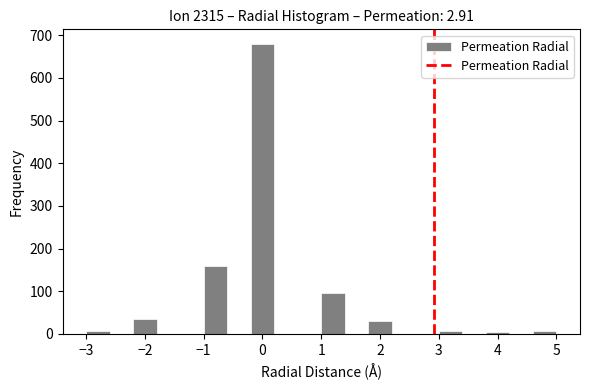

Reading left to right, list every bar in this chart as the range it spans on the x-axis followed by its height. The values are not printed on the chart, so give them approximately, as read against the axis.

-3.0 to -2.6: under 10
-2.6 to -2.2: 0
-2.2 to -1.8: 40
-1.8 to -1.4: 0
-1.4 to -1.0: 0
-1.0 to -0.6: 160
-0.6 to -0.2: 0
-0.2 to 0.2: 680
0.2 to 0.6: 0
0.6 to 1.0: 0
1.0 to 1.4: 100
1.4 to 1.8: 0
1.8 to 2.2: 30
2.2 to 2.6: 0
2.6 to 3.0: 0
3.0 to 3.4: under 10
3.4 to 3.8: 0
3.8 to 4.2: under 10
4.2 to 4.6: 0
4.6 to 5.0: under 10